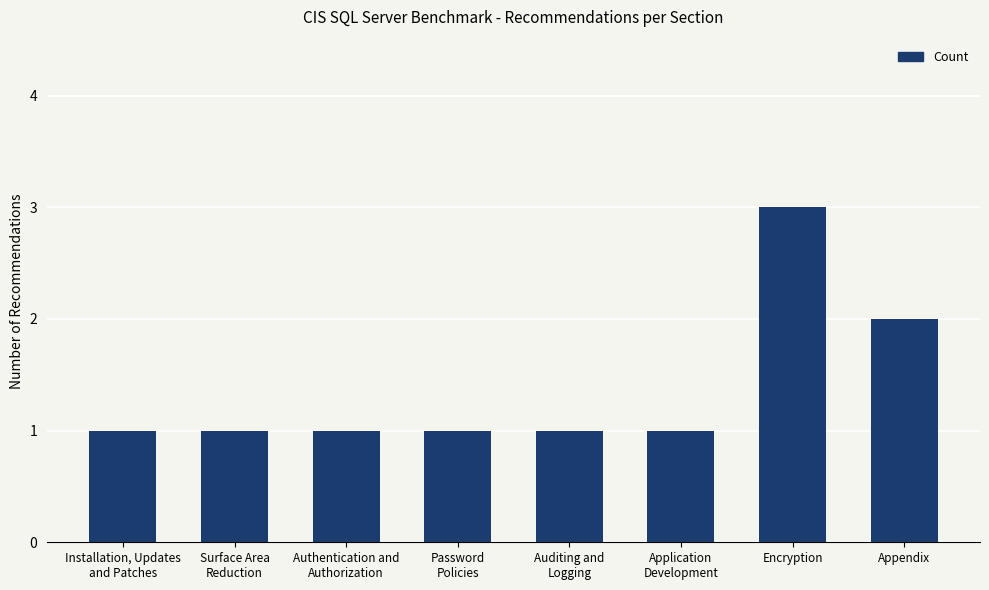

The chart shows a value of 2 at Application
Development. True or false?

False